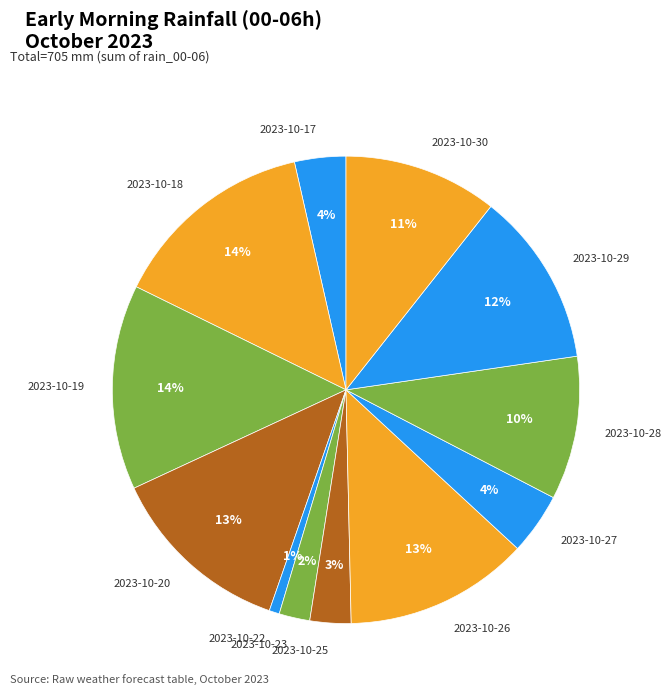

Between 2023-10-30 and 2023-10-28, which is larger?

2023-10-30